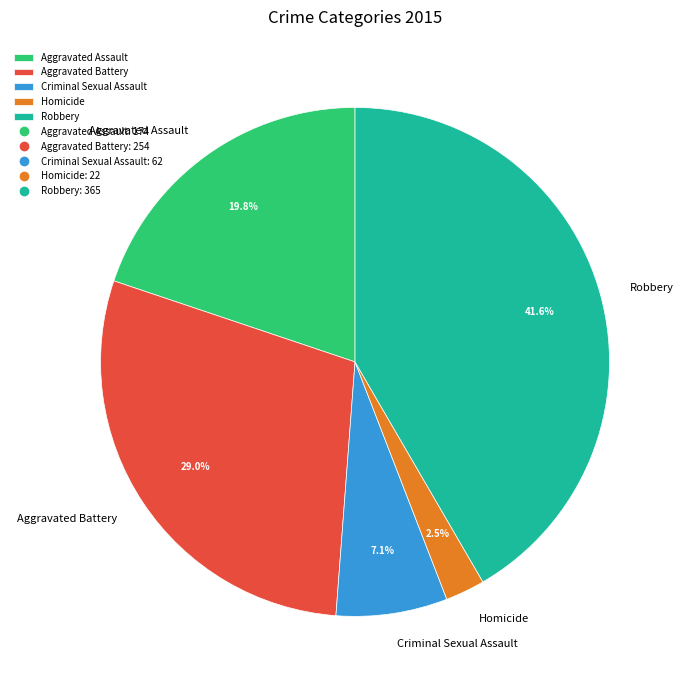

Rank the categories by value from lowest to highest.

Homicide, Criminal Sexual Assault, Aggravated Assault, Aggravated Battery, Robbery